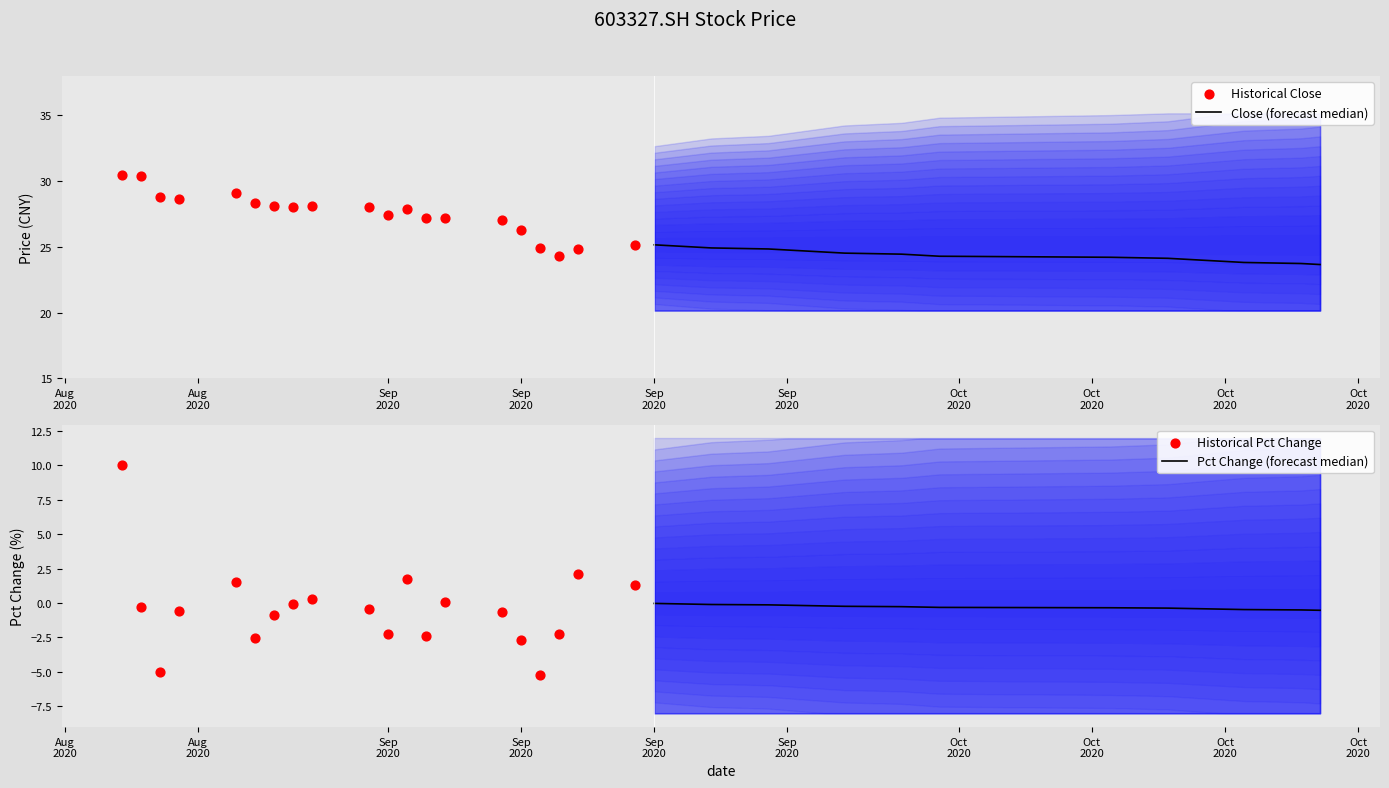

What are all the series names shown in the legend?

Close (forecast median), Historical Close, Pct Change (forecast median), Historical Pct Change